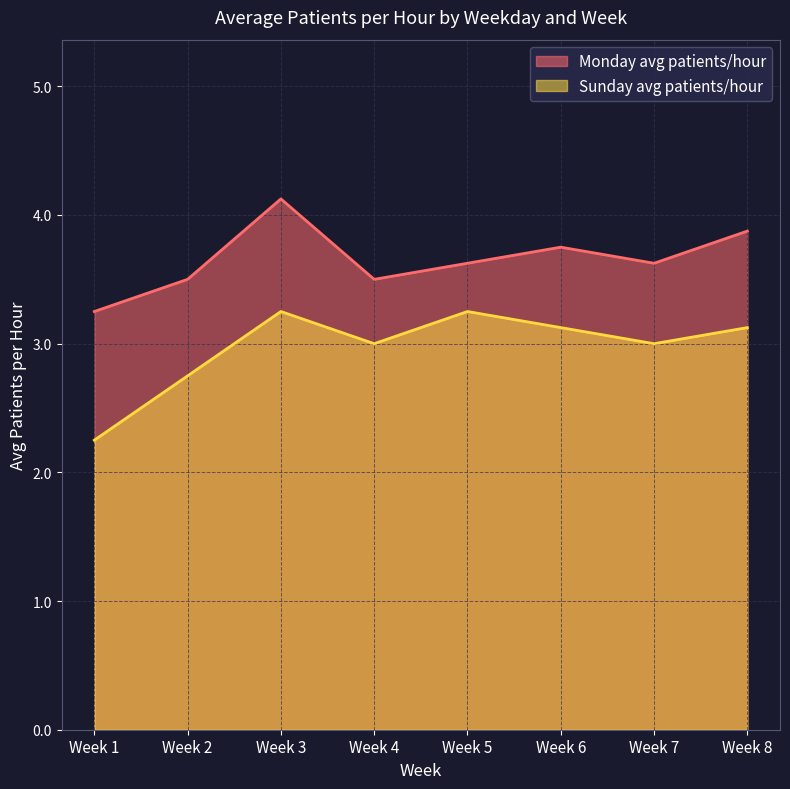

What is the spread (max minus min) of values at Week 6?

0.6